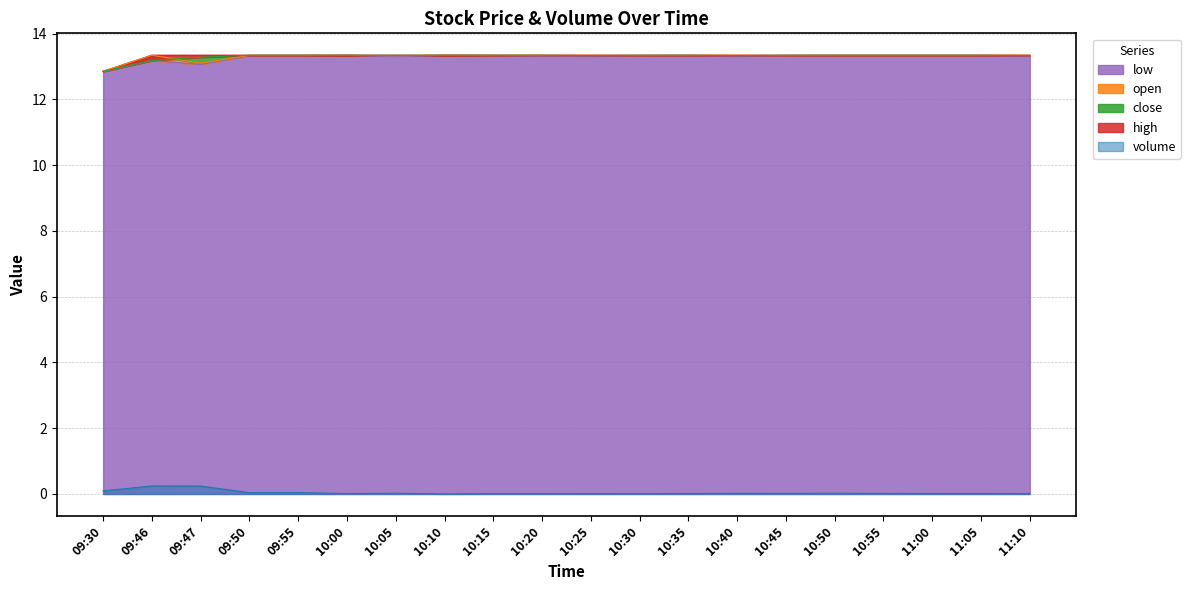

What is the difference between the second highest and minimum values in the close series?

0.5